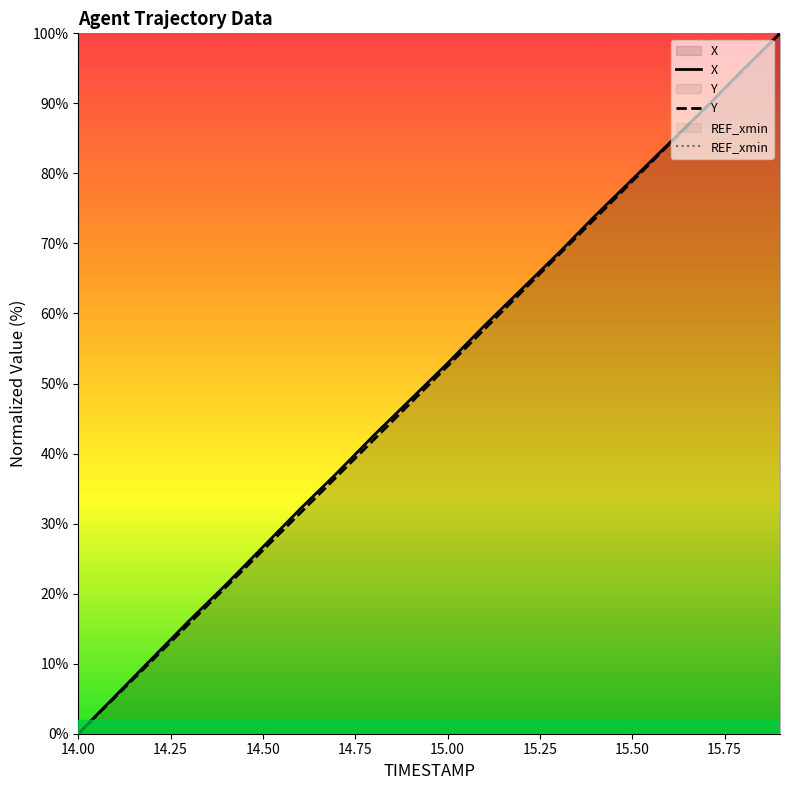

At which label does Y first exceed 52?

15.00